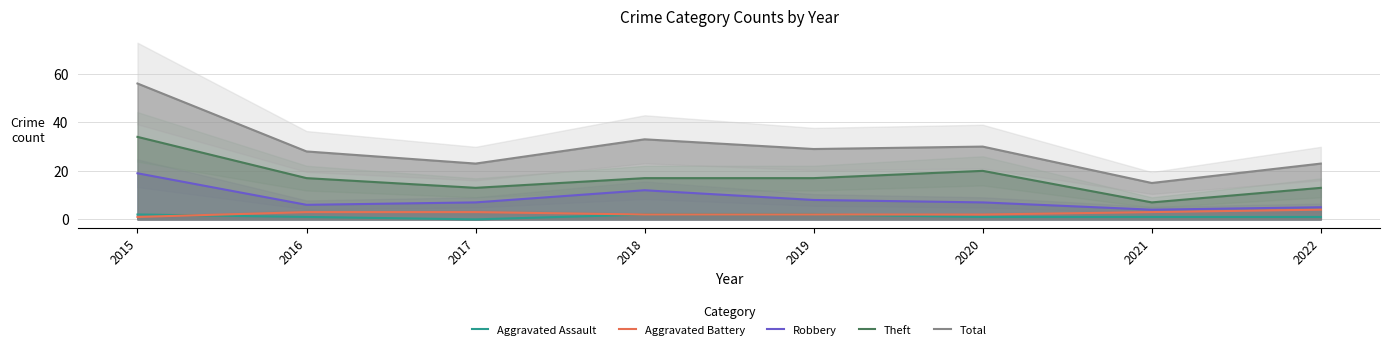

At which category is the sum across all series the highest?

2015